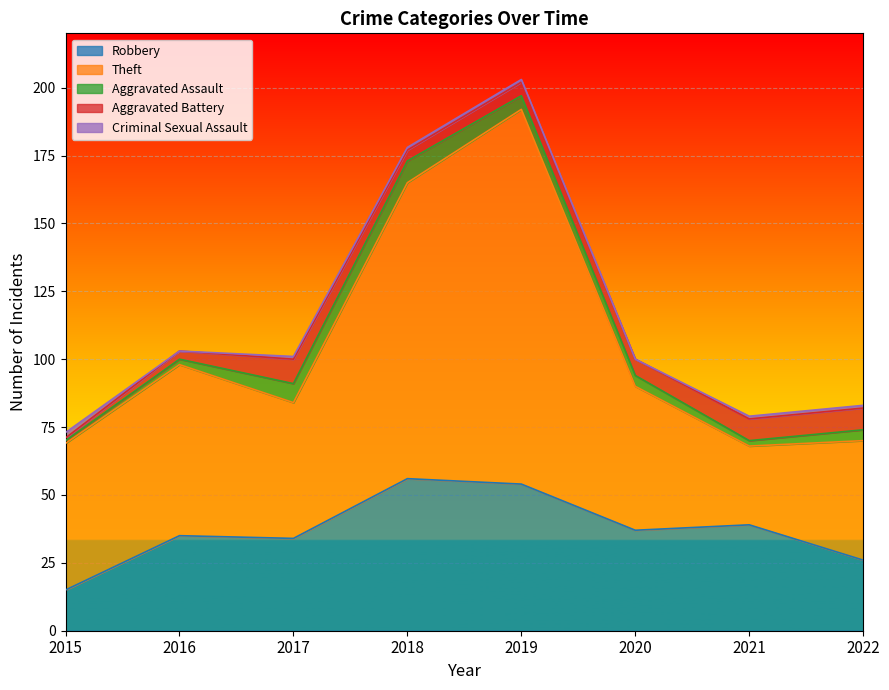

What is the difference between the highest and lowest values at 2017?

49